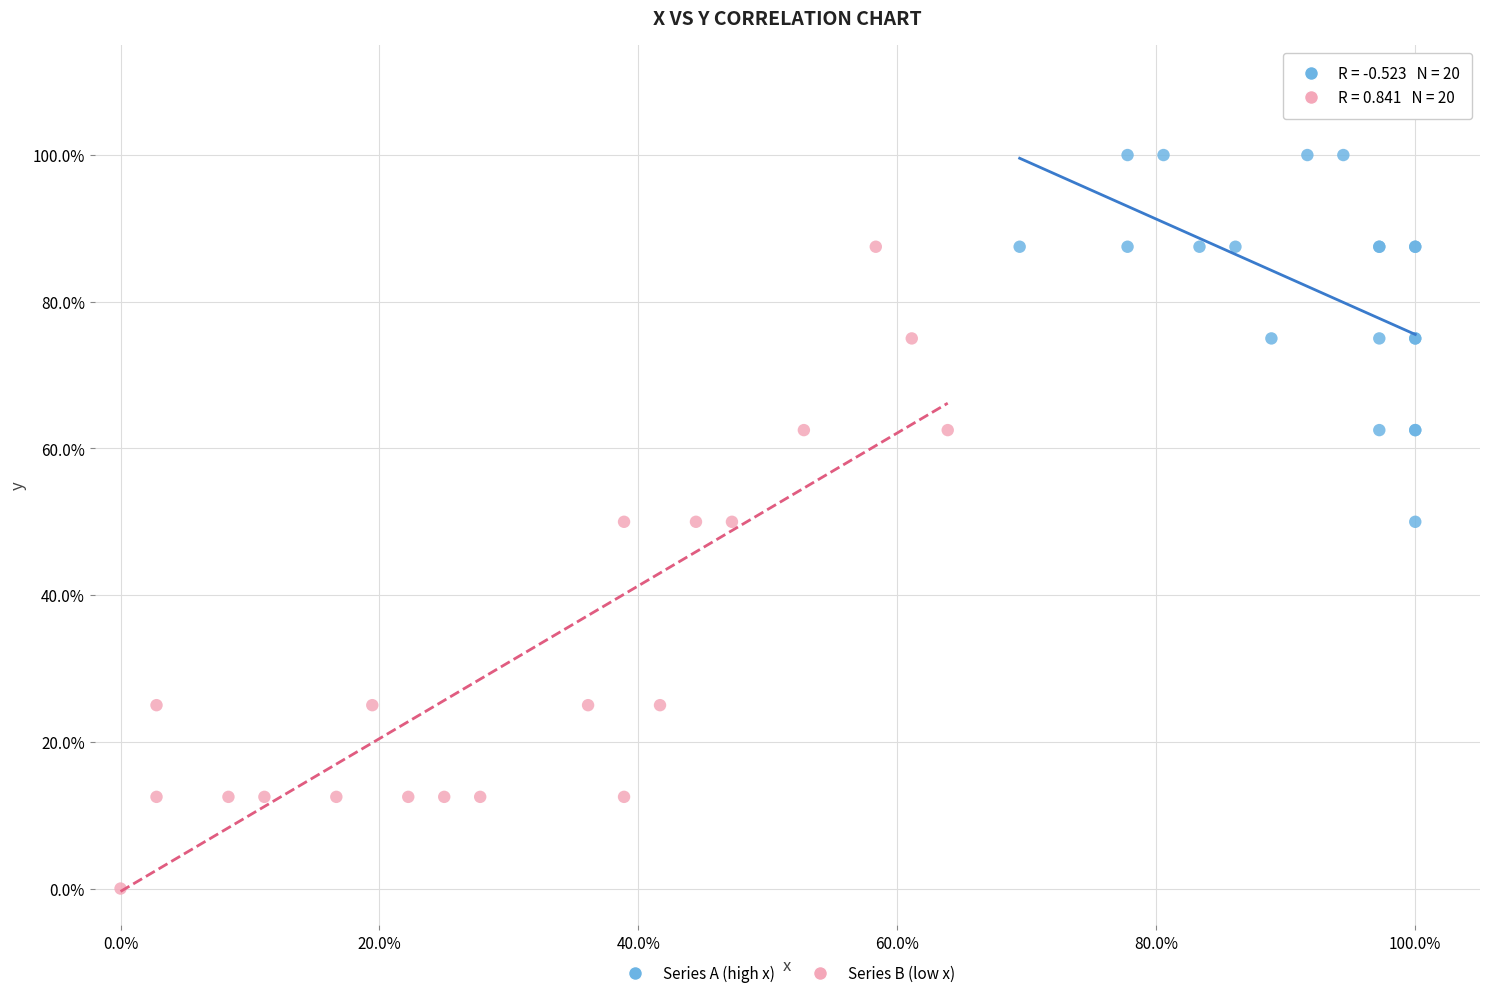

What are all the series names shown in the legend?

Series A (high x), Series B (low x)